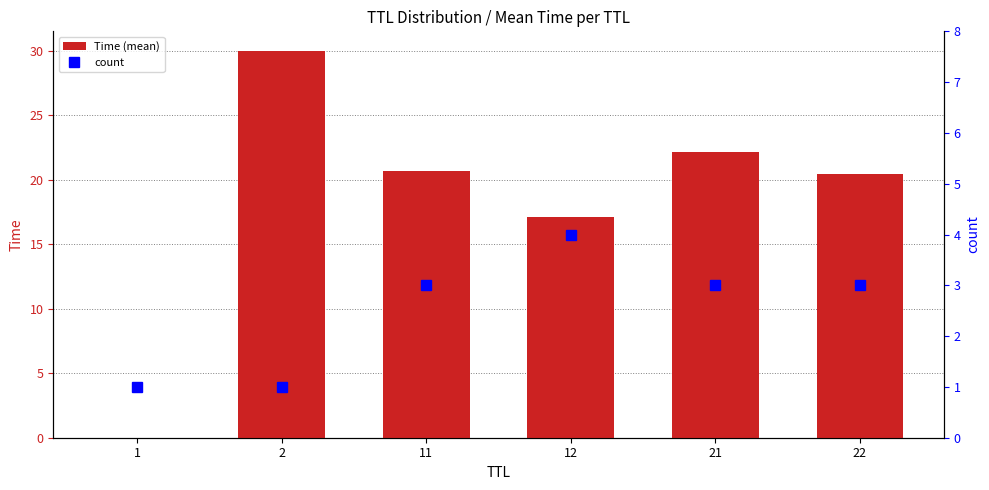

What is the sum of all count values?

15.0